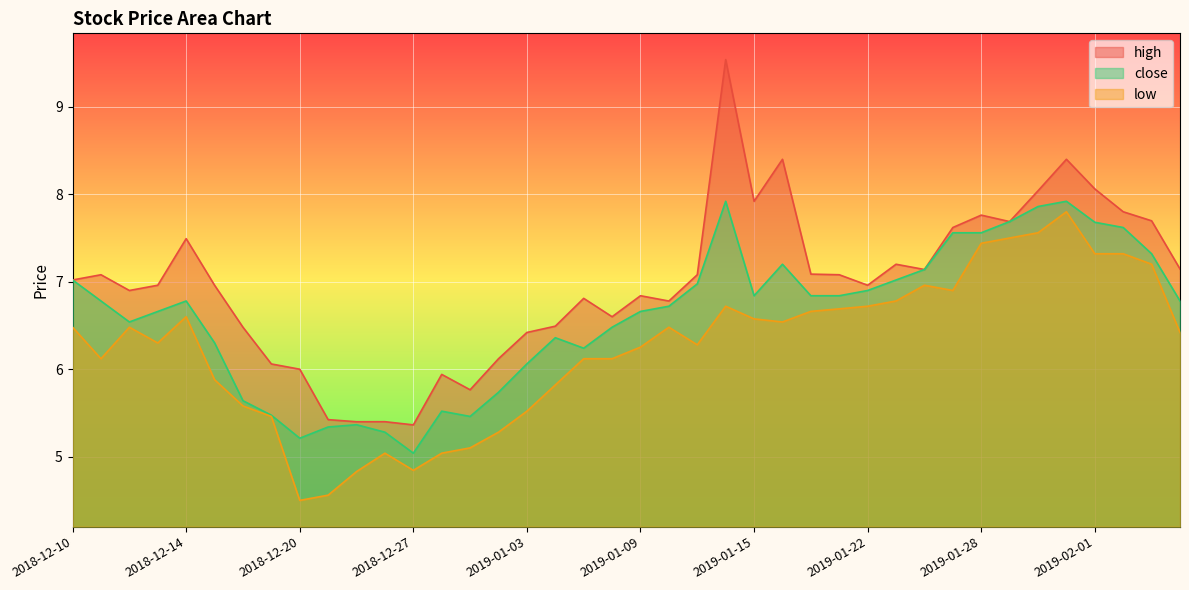

What is the highest value of the high series?

9.5